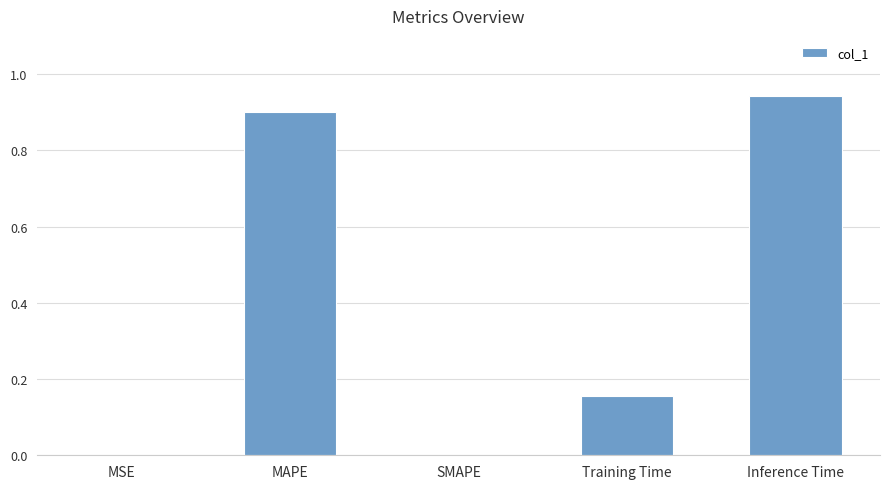

What is the sum of all values?

2.0